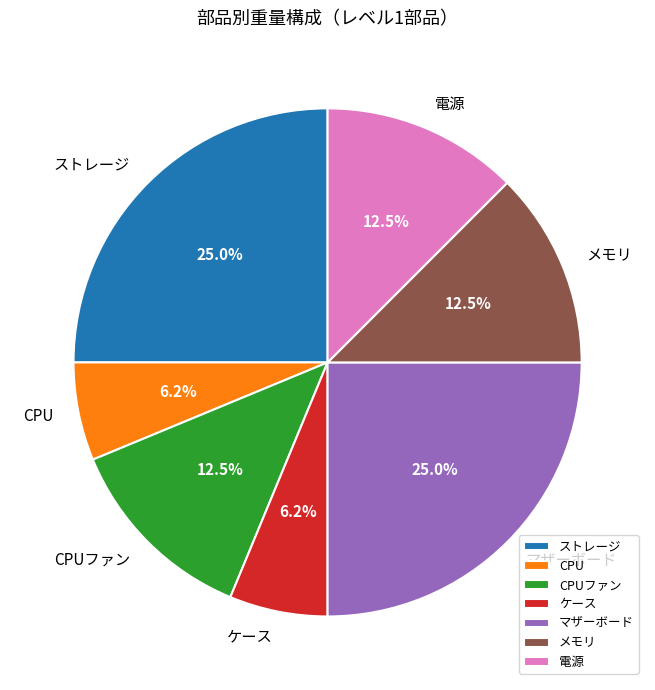

Do ケース and ストレージ together represent more than half of the pie?

No